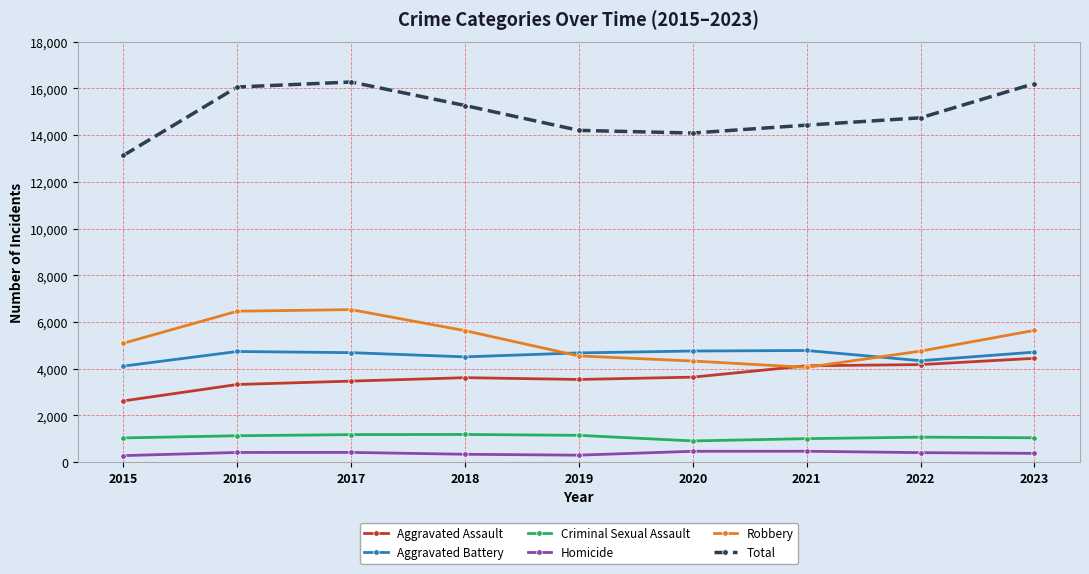

What is the maximum value shown in the chart?

16275